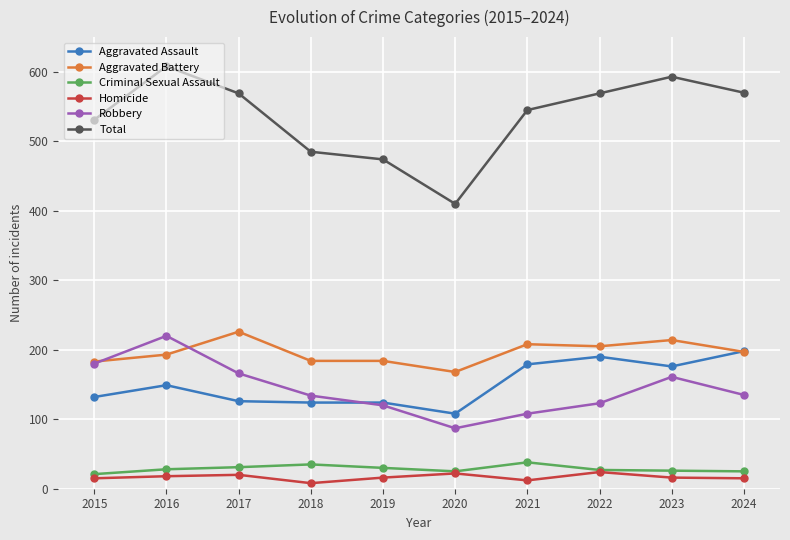

Which series ends up on top after the final intersection of Aggravated Battery and Robbery?

Aggravated Battery